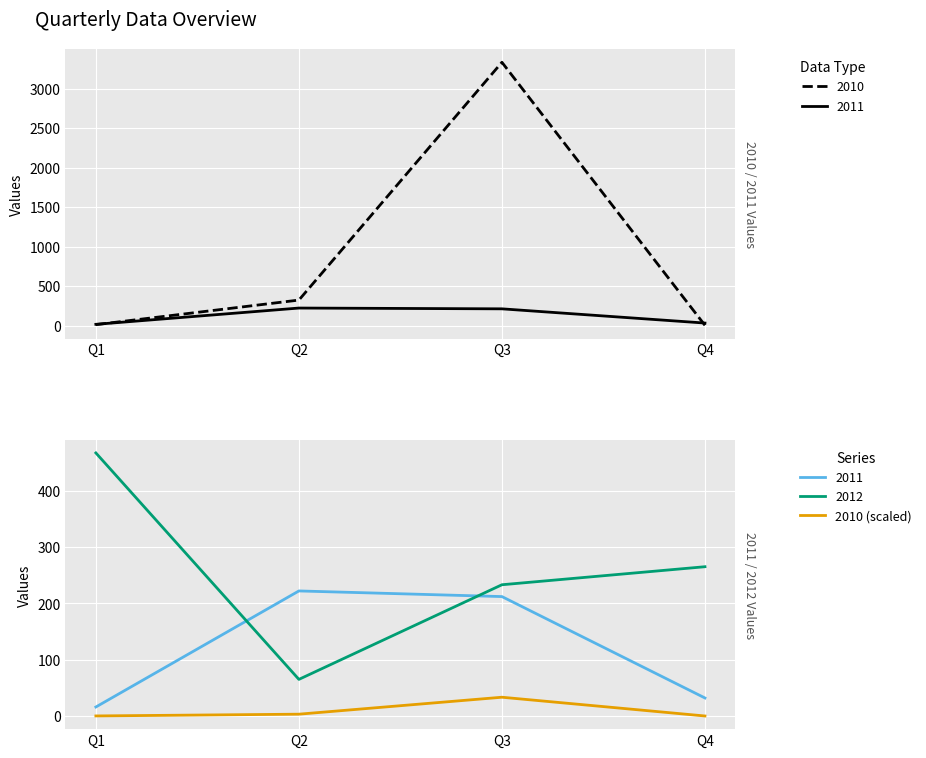

How many interior local peaks (higher than both neighbors) does the data have?

1